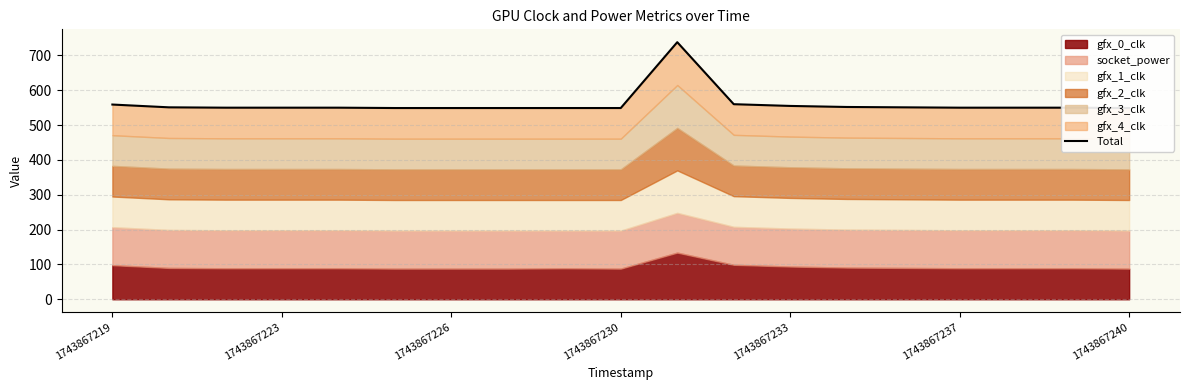

What is the ratio of the value at 10 to the value at 1743867219?

1.3